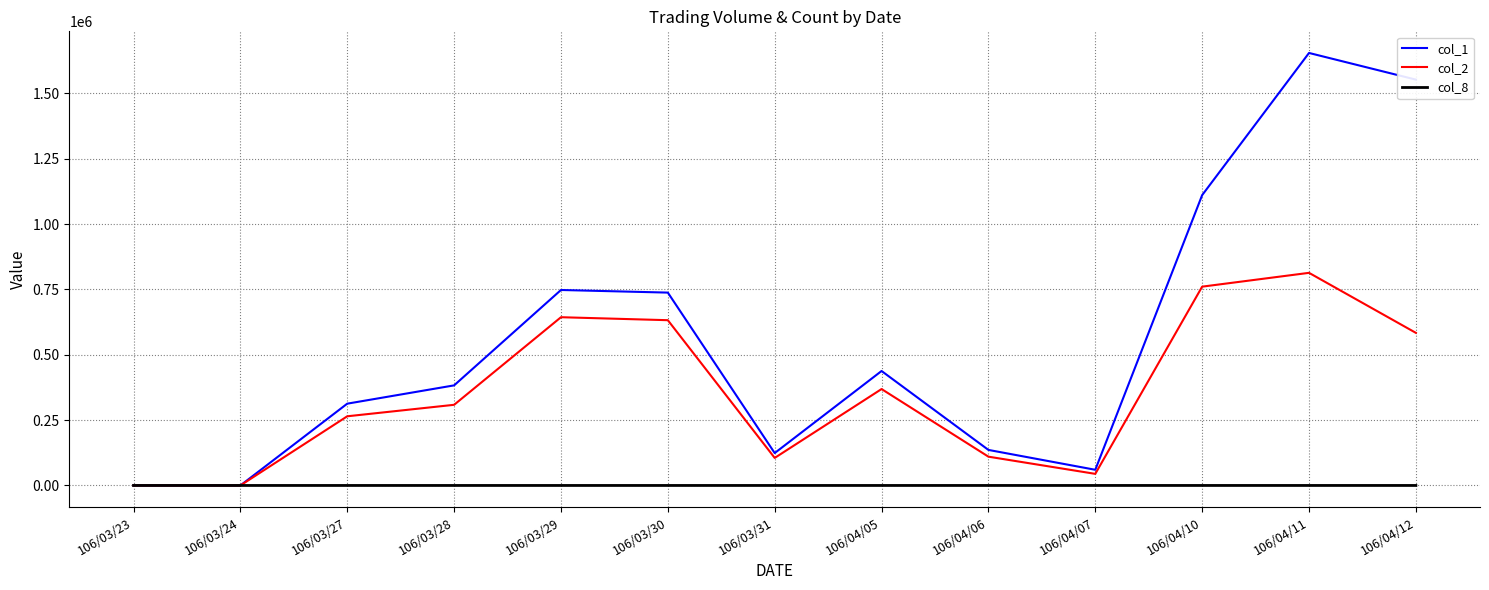

Which label corresponds to the largest value in the chart?

106/04/11